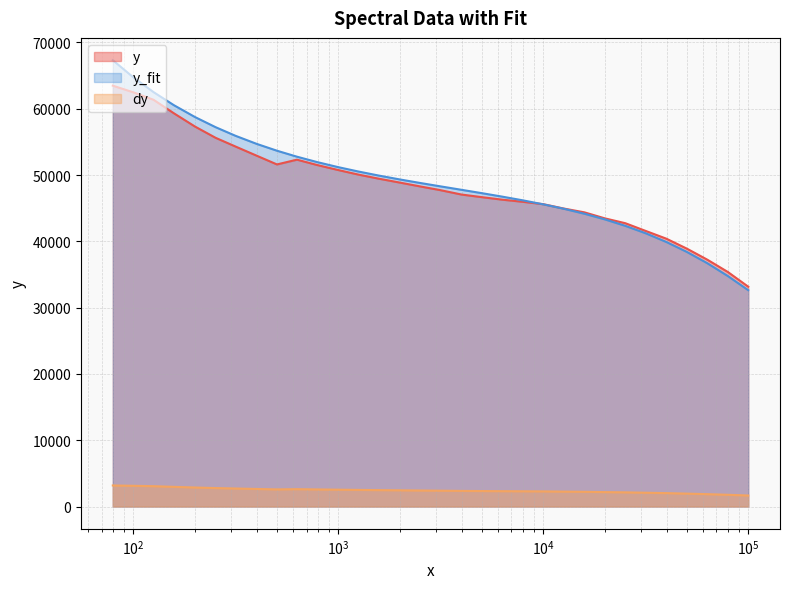

Does the chart display data point markers on the line(s)?

No